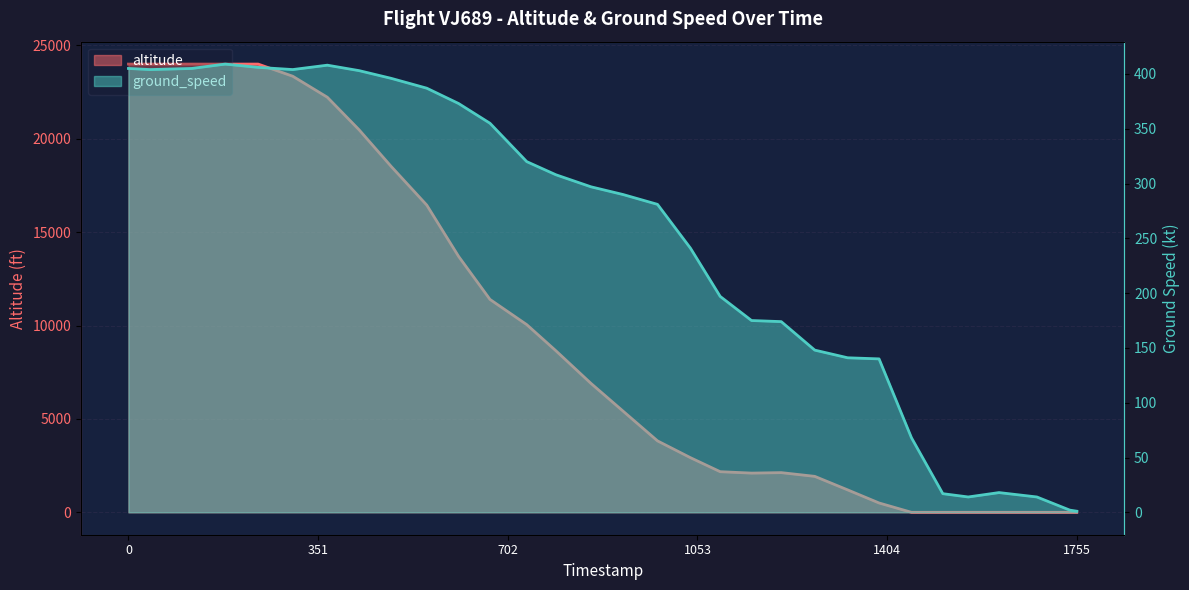

Which has a higher value, 1617508855 or 1617507702?

1617507702